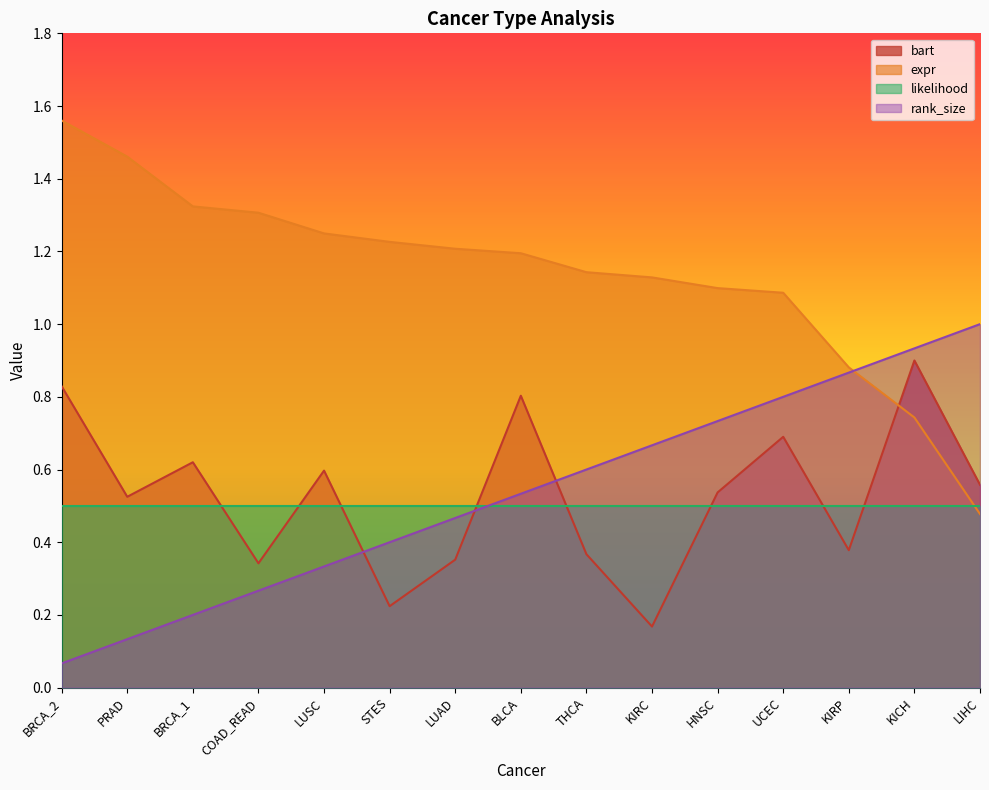

Which series has the largest total across all categories?

expr